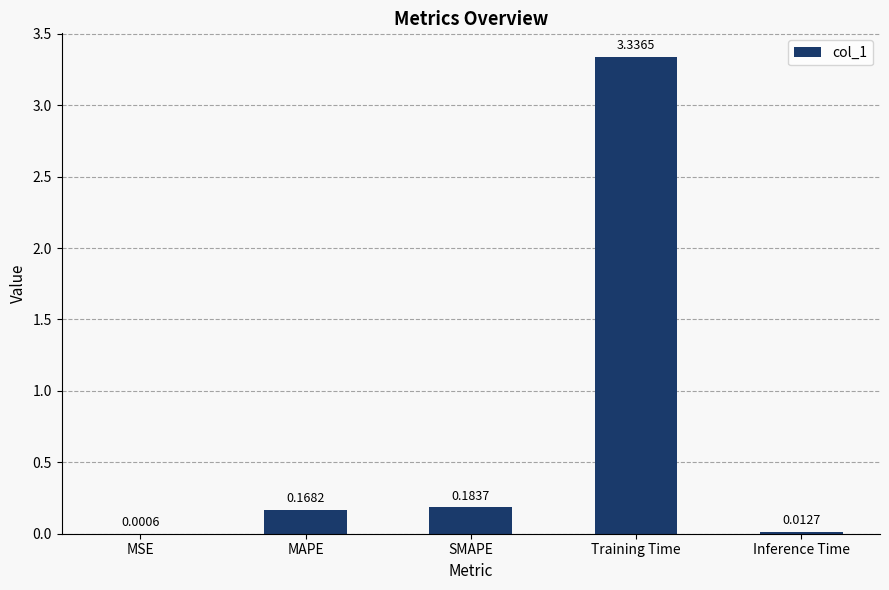

Which category has the highest value across all series?

Training Time